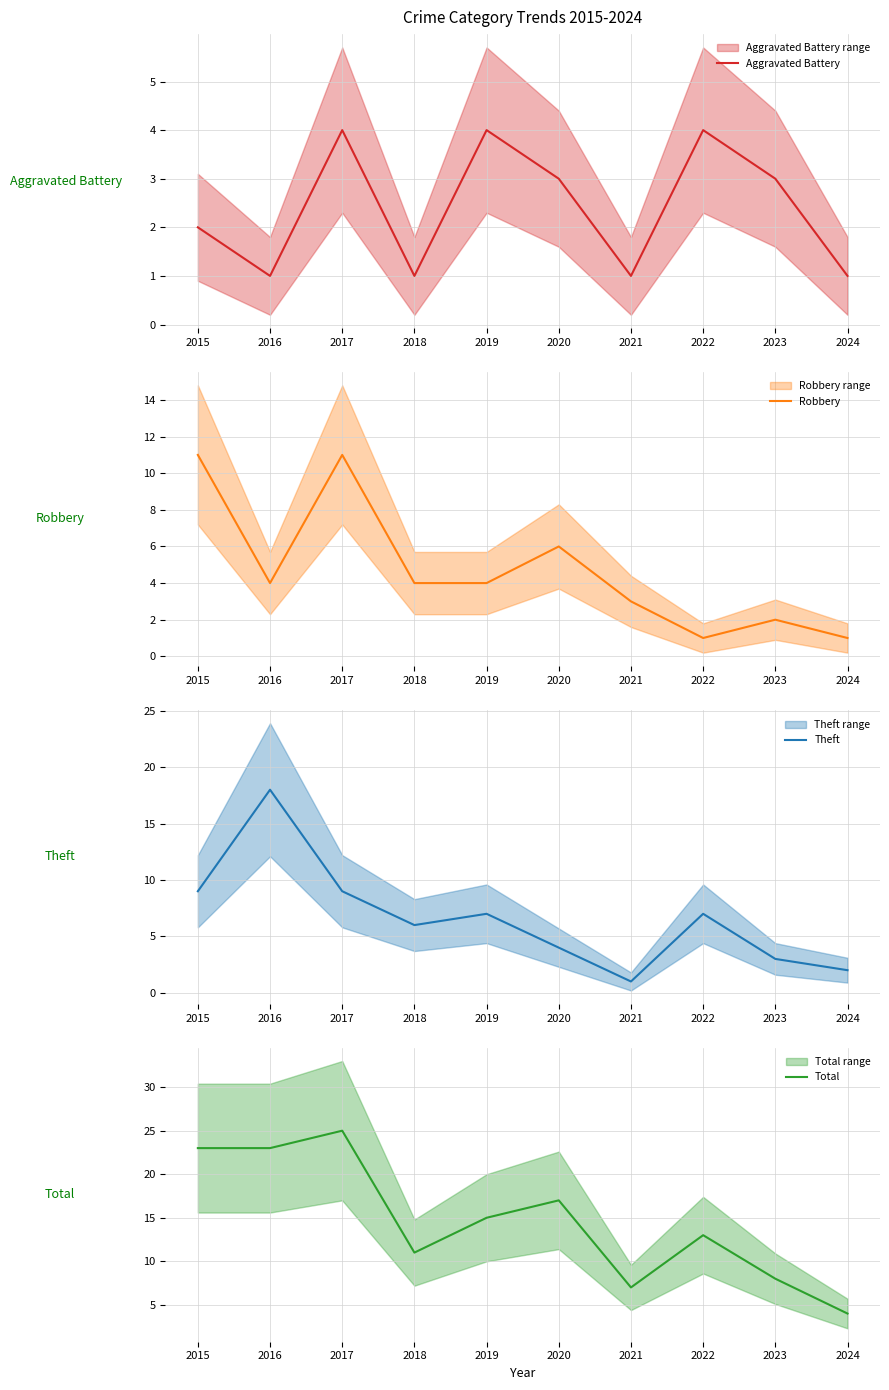

True or false: Theft and Total cross at least once.

False